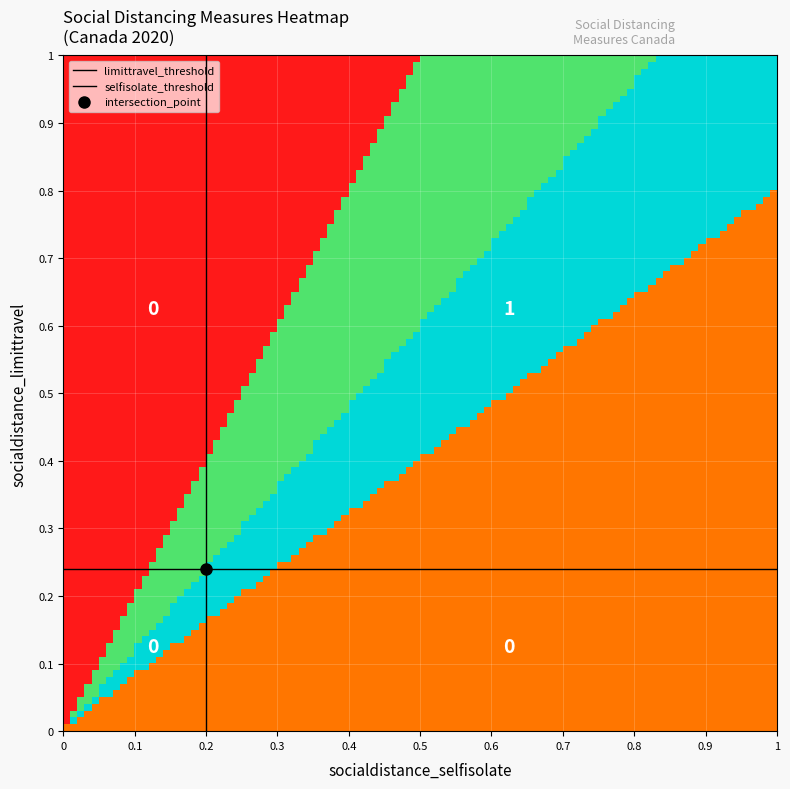

How many values are between 0 and 1?

4